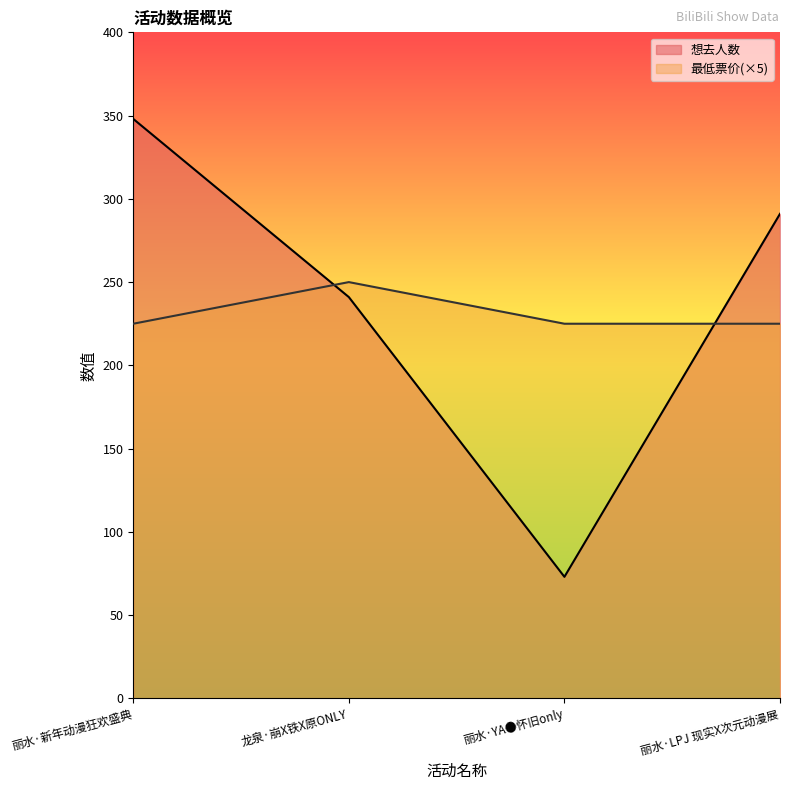

In 想去人数, how many points are lower than both neighbors (excluding endpoints)?

1